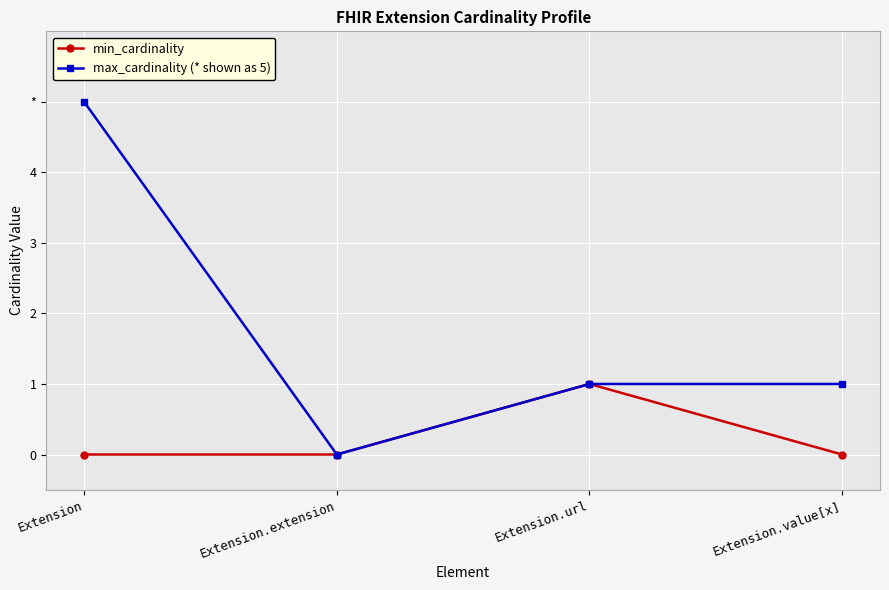

At which category does the chart reach its minimum across all series?

Extension